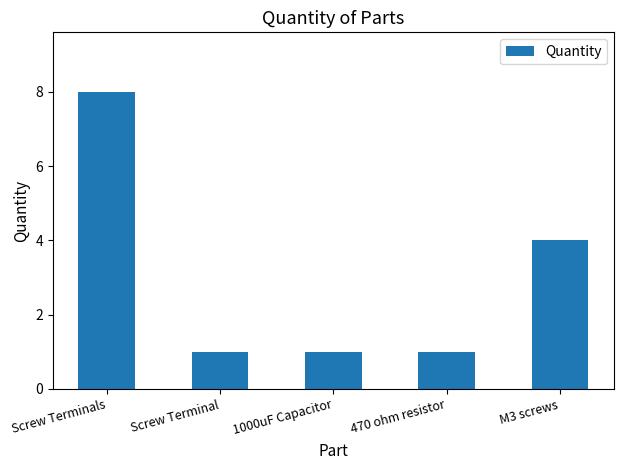

At which category does the chart reach its peak across all series?

Screw Terminals